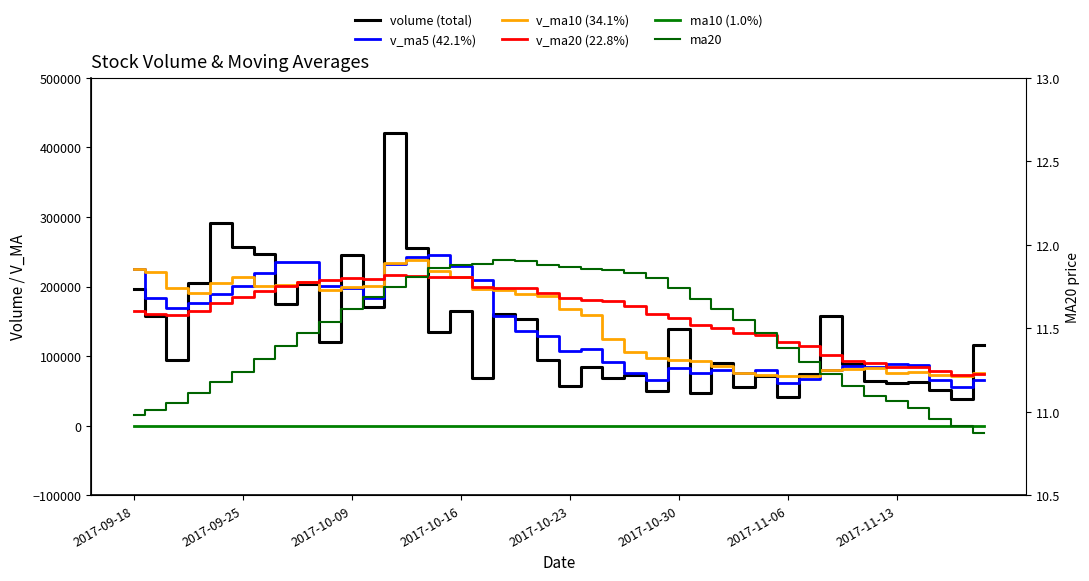

The volume (total) series shows 44474.0 at 2017-10-16. True or false?

False